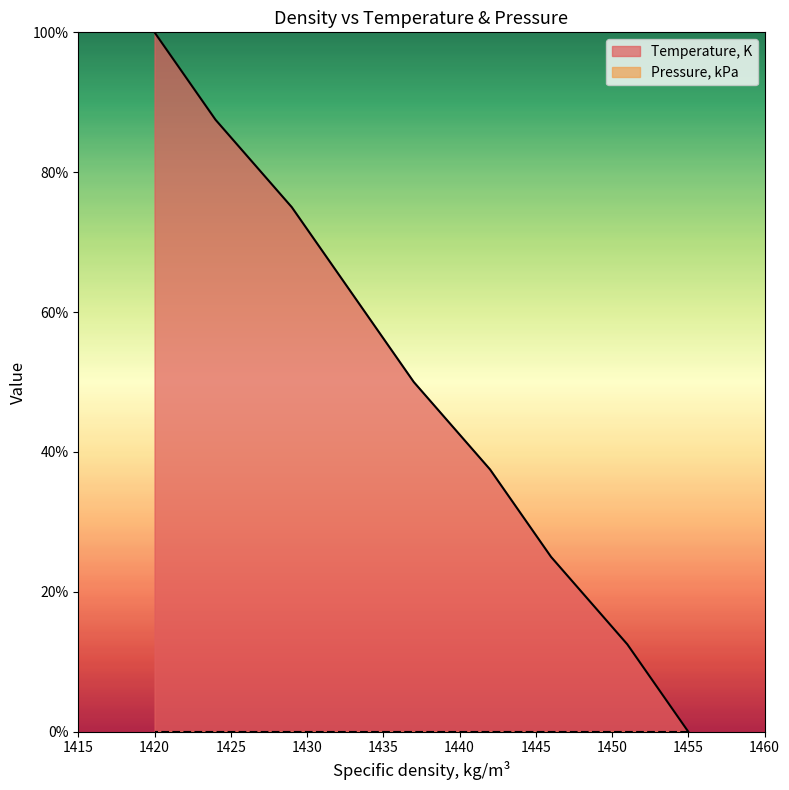

Reading left to right, list all the values displayed in this chart.

1455=0.0	1451=12.5	1446=25.0	1442=37.5	1437=50.0	1433=62.5	1429=75.0	1424=87.5	1420=100.0